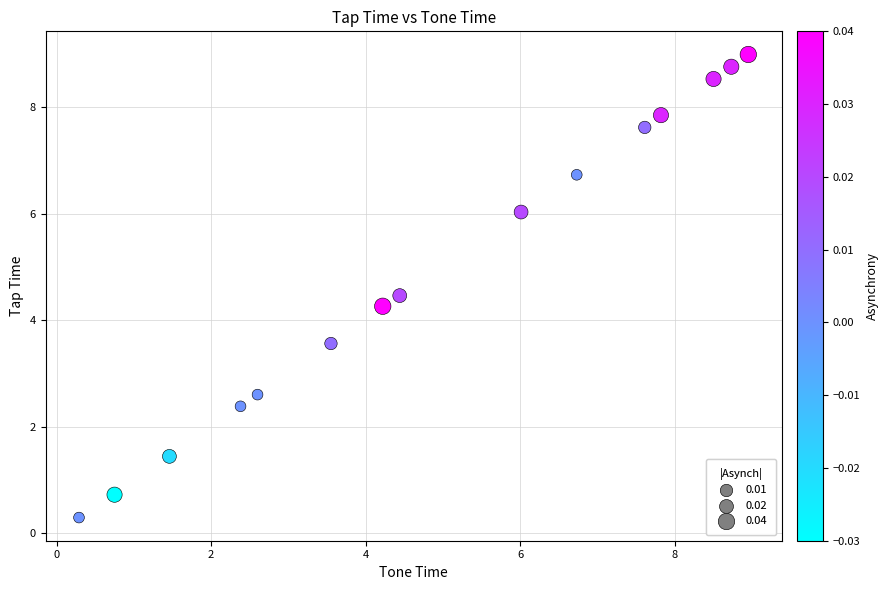

What is the range of X values (max minus min)?

8.7